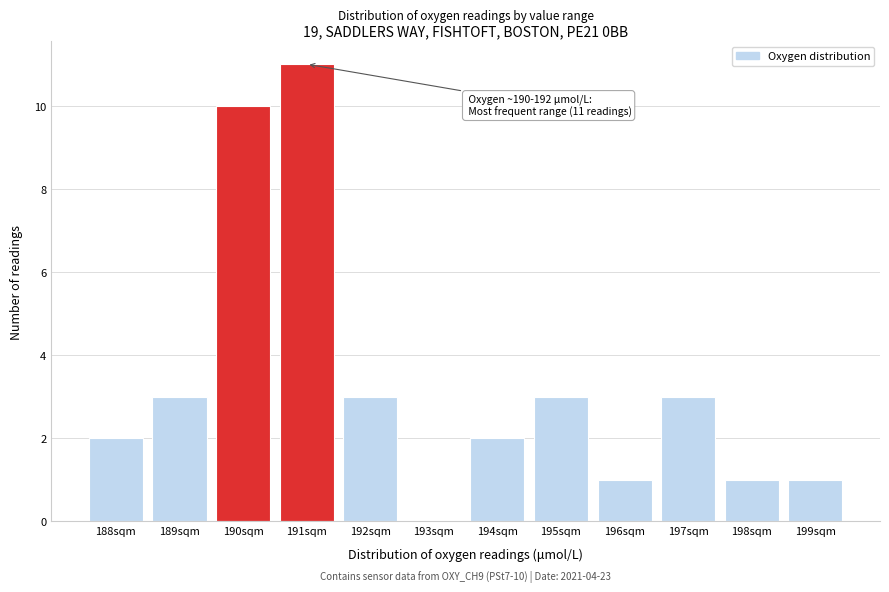

Reading left to right, extract all data points from this chart.

188sqm=2	189sqm=3	190sqm=10	191sqm=11	192sqm=3	193sqm=0	194sqm=2	195sqm=3	196sqm=1	197sqm=3	198sqm=1	199sqm=1